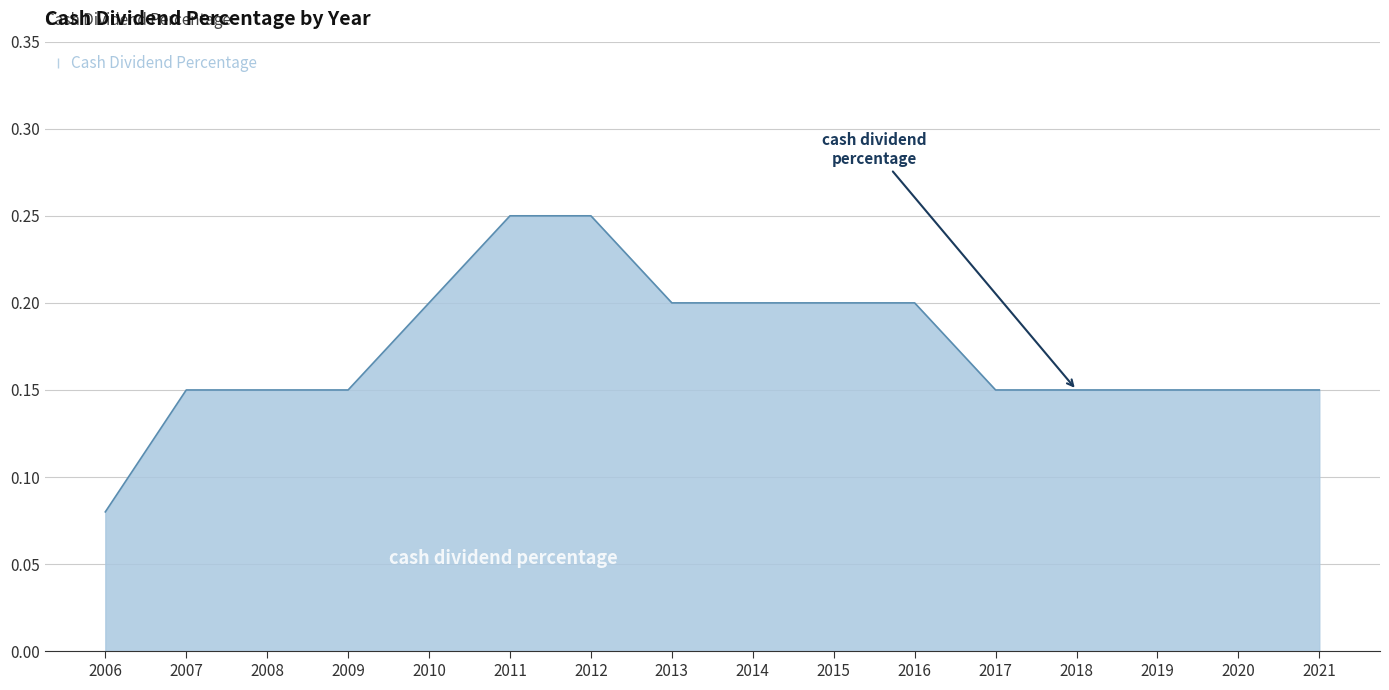

Which label corresponds to the smallest value in the chart?

2006